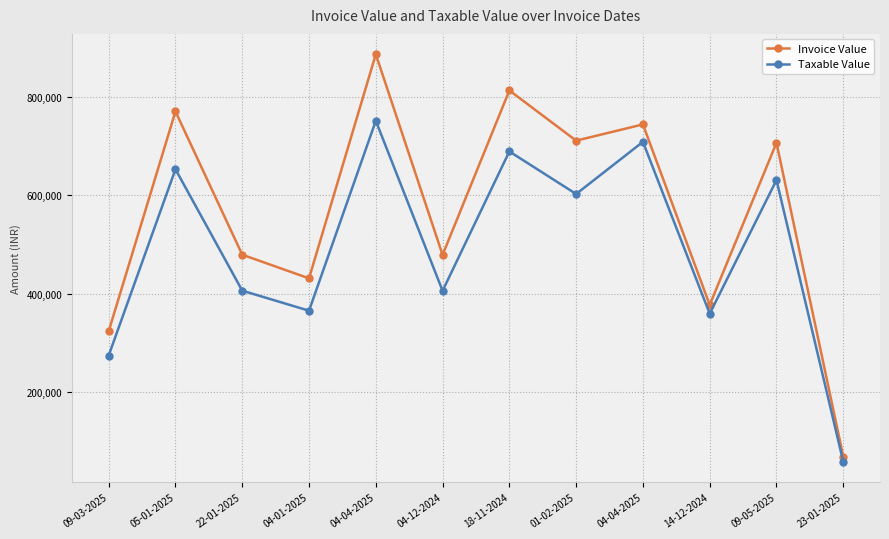

What is the difference between the maximum and minimum values in the Taxable Value series?

693465.1